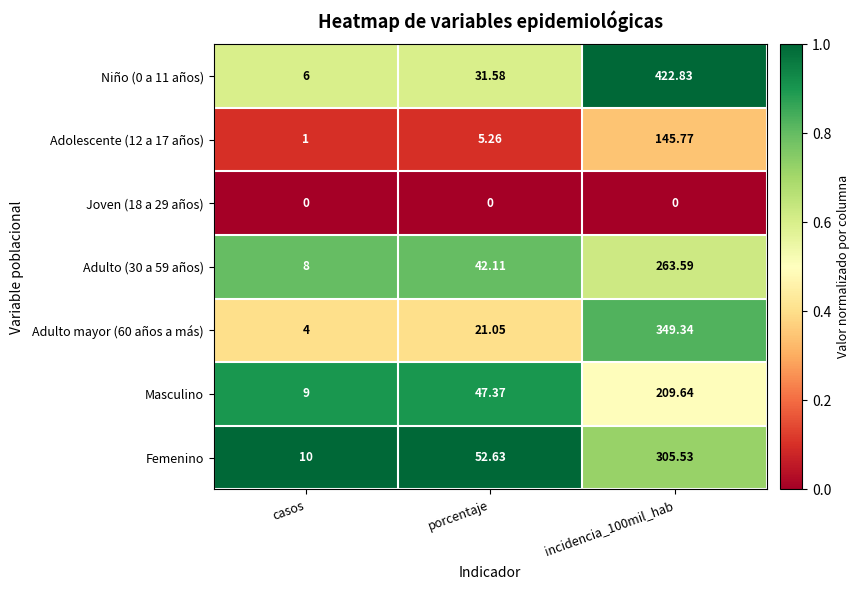

What is the difference between the highest and lowest values at porcentaje?

52.6